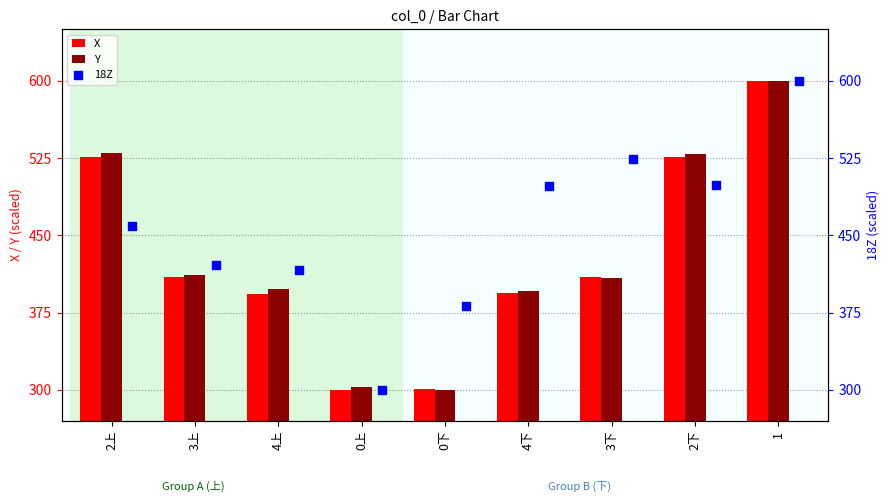

Is the value of Y at 1 greater than the value of X at 3上?

Yes